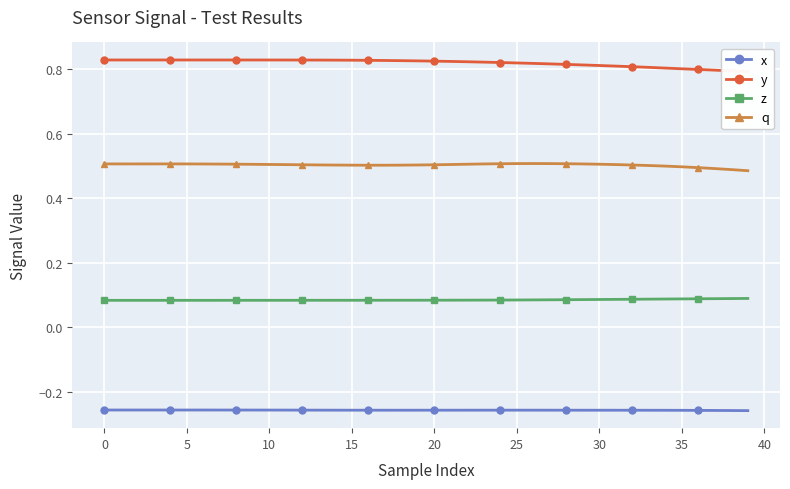

What is the spread (max minus min) of values at 26?

1.1